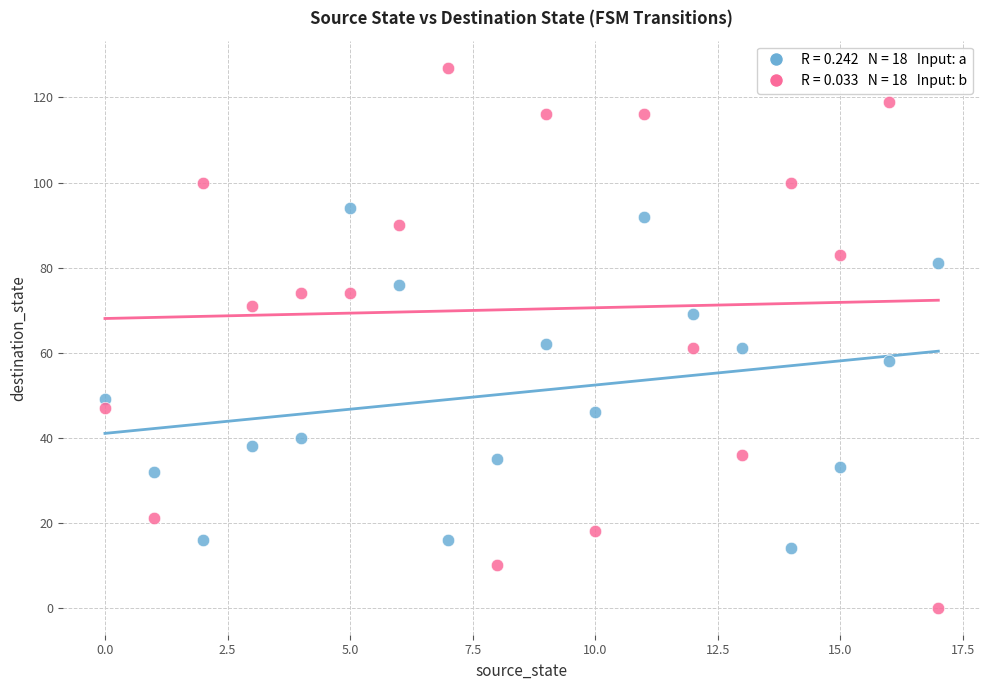

Across all data points, what is the range of Y values (max minus min)?

127